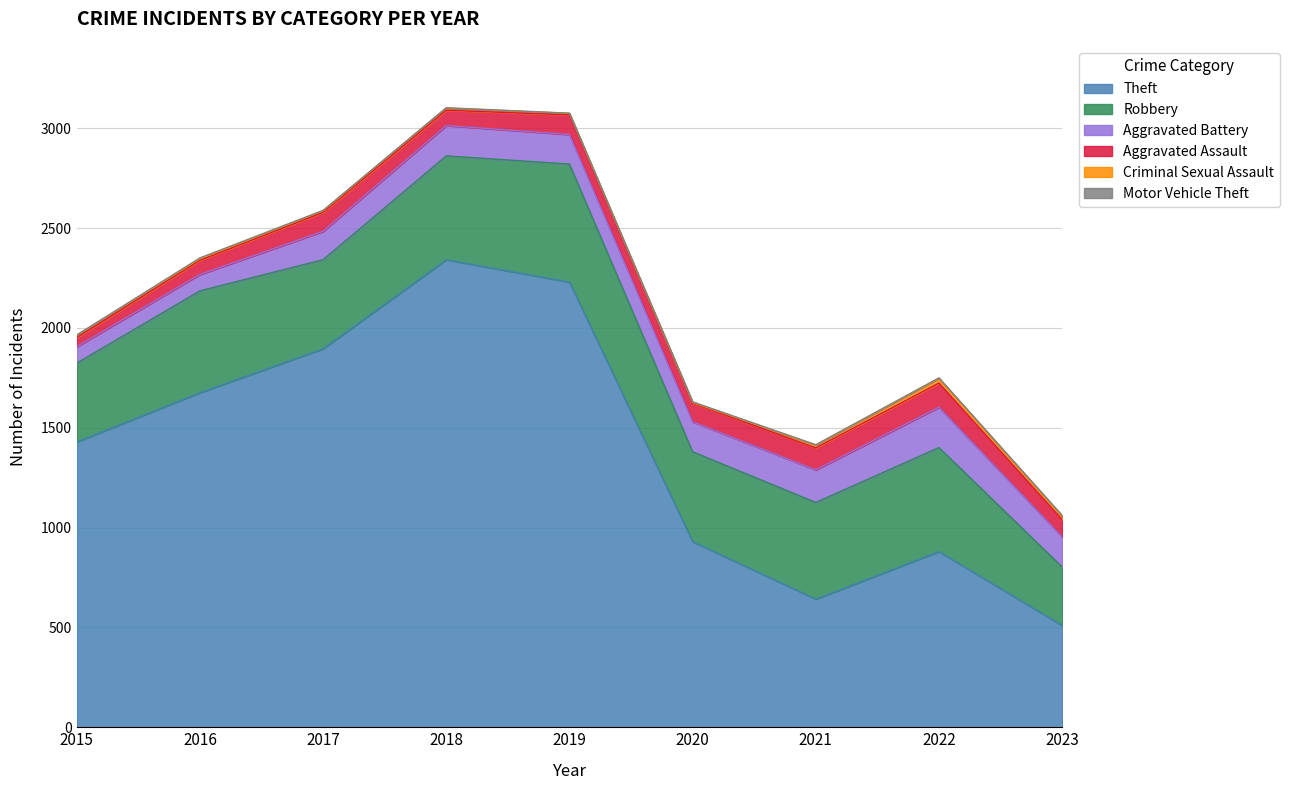

Reading left to right, list all the values displayed in this chart.

Theft: 2015=1429	2016=1676	2017=1896	2018=2342	2019=2230	2020=930	2021=642	2022=880	2023=510
Robbery: 2015=395	2016=510	2017=446	2018=520	2019=591	2020=450	2021=484	2022=521	2023=293
Aggravated Battery: 2015=82	2016=82	2017=142	2018=152	2019=148	2020=150	2021=163	2022=202	2023=151
Aggravated Assault: 2015=46	2016=71	2017=95	2018=77	2019=98	2020=94	2021=110	2022=121	2023=86
Criminal Sexual Assault: 2015=12	2016=8	2017=8	2018=11	2019=8	2020=3	2021=14	2022=24	2023=15
Motor Vehicle Theft: 2015=1	2016=4	2017=2	2018=1	2019=1	2020=3	2021=2	2022=2	2023=6